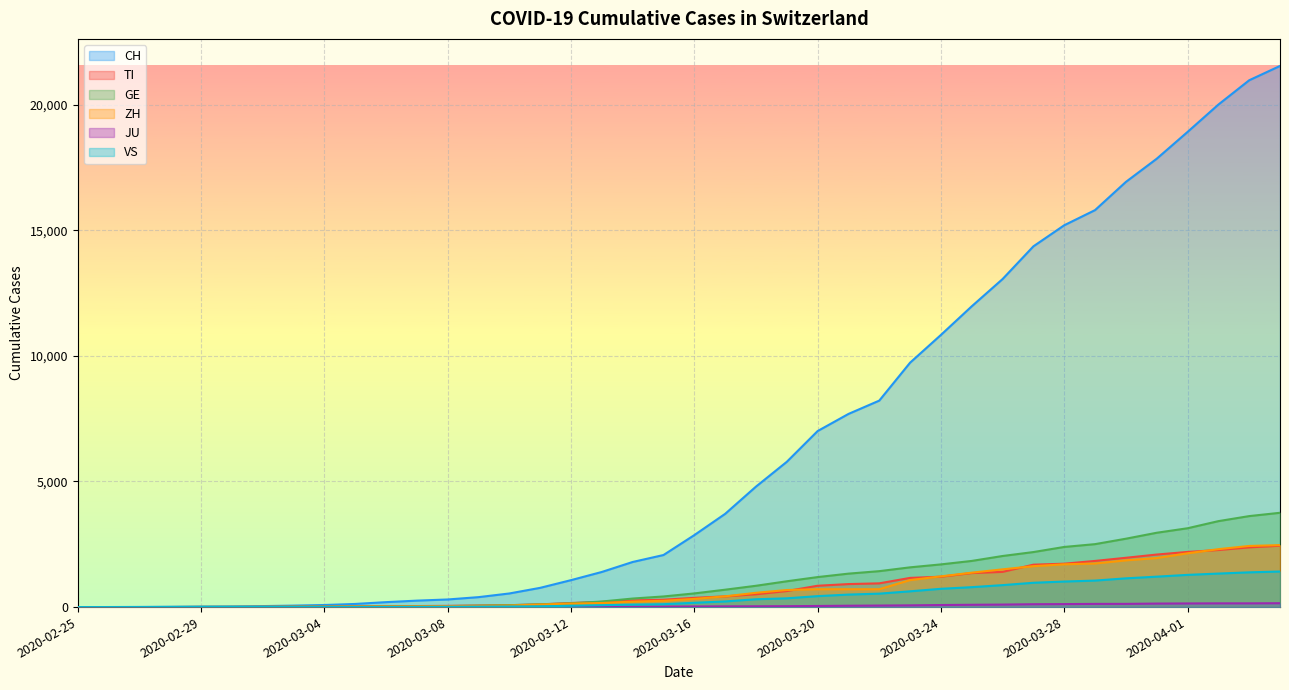

What is the difference between the GE values at 2020-03-15 and 2020-02-29?

415